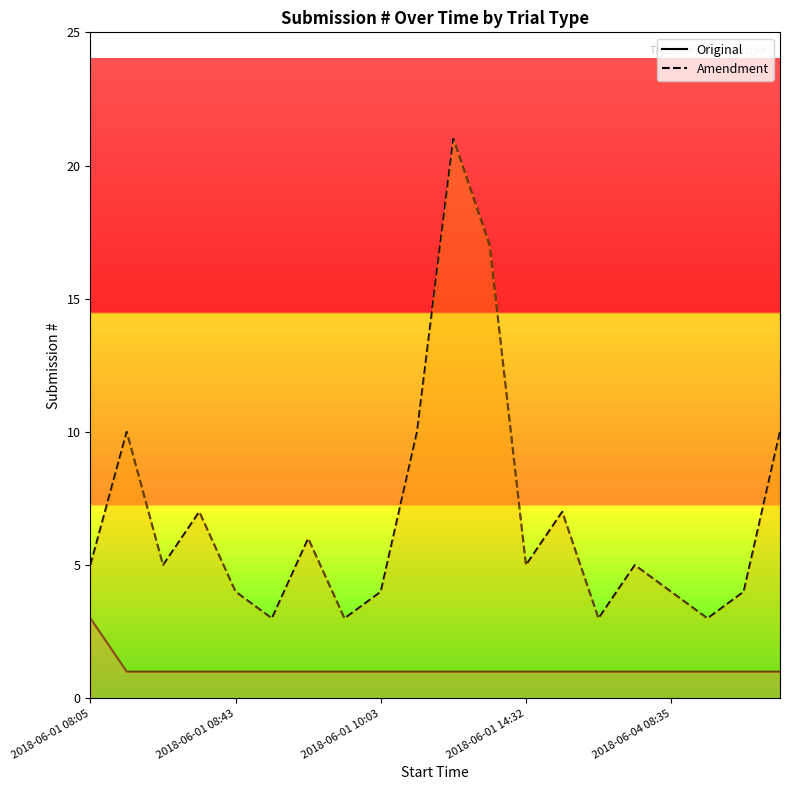

Is the value of Amendment at 17 greater than the value of Original at 17?

Yes